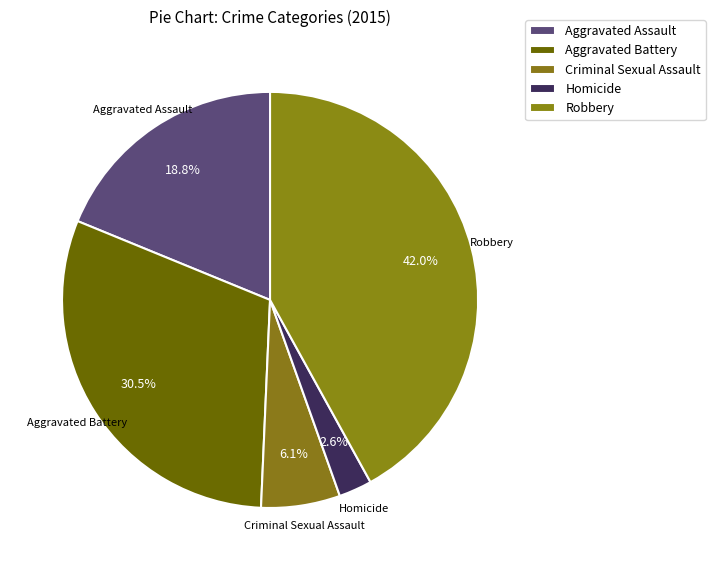

To the nearest percent, what is the combined percentage of Criminal Sexual Assault and Homicide?

9%